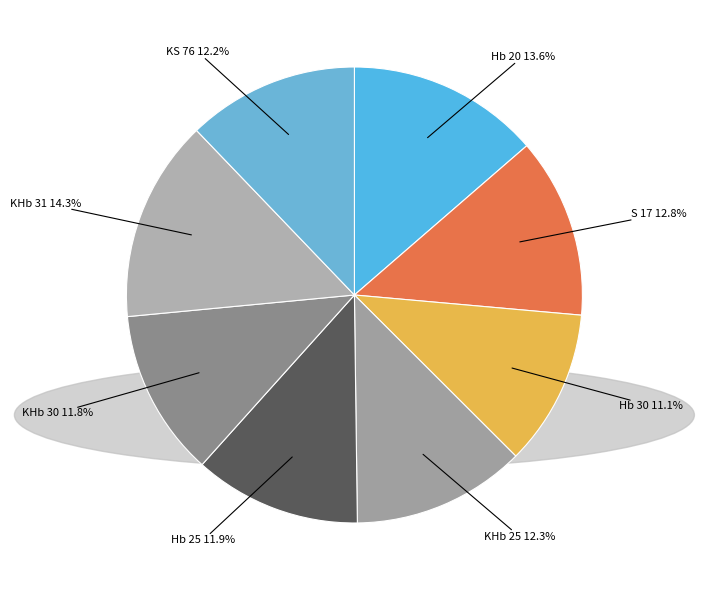

To the nearest percent, what is the average slice percentage?

12%